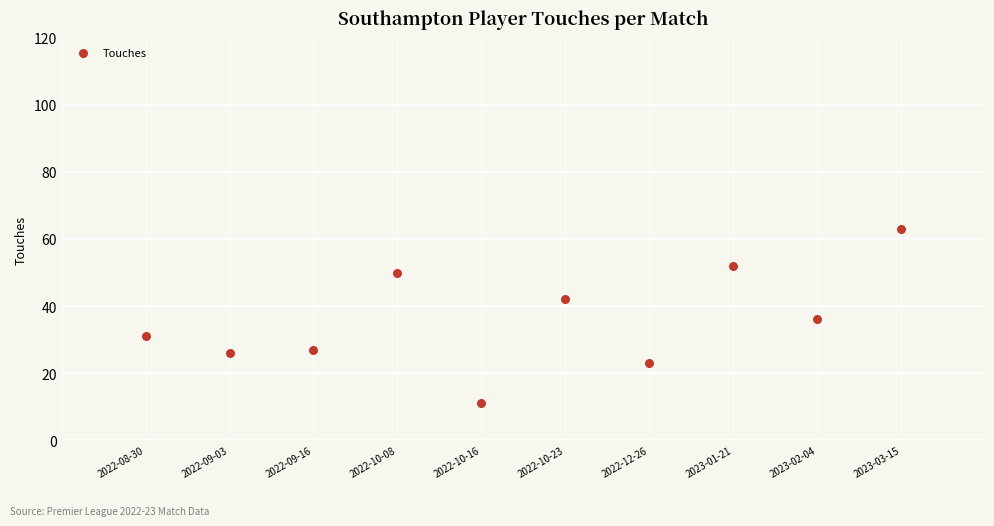

What is the average Y value?

36